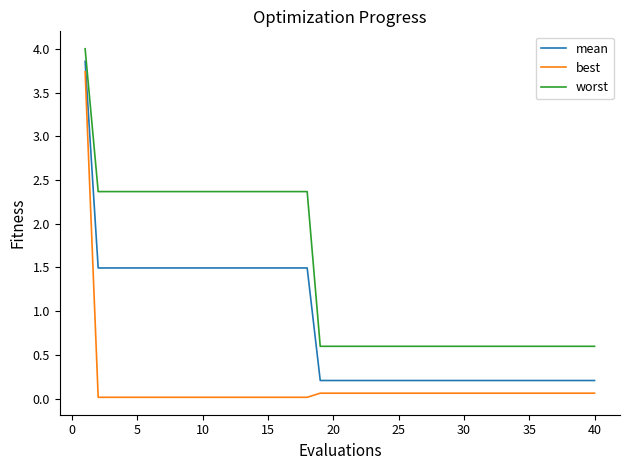

How many lines are shown in the chart?

3